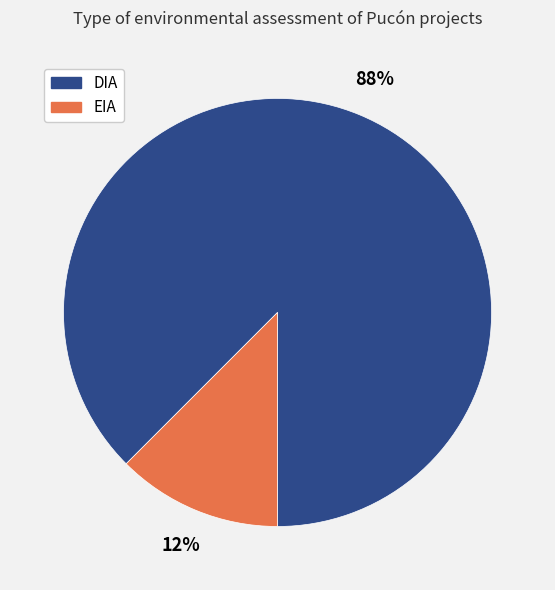

Between DIA and EIA, which is larger?

DIA